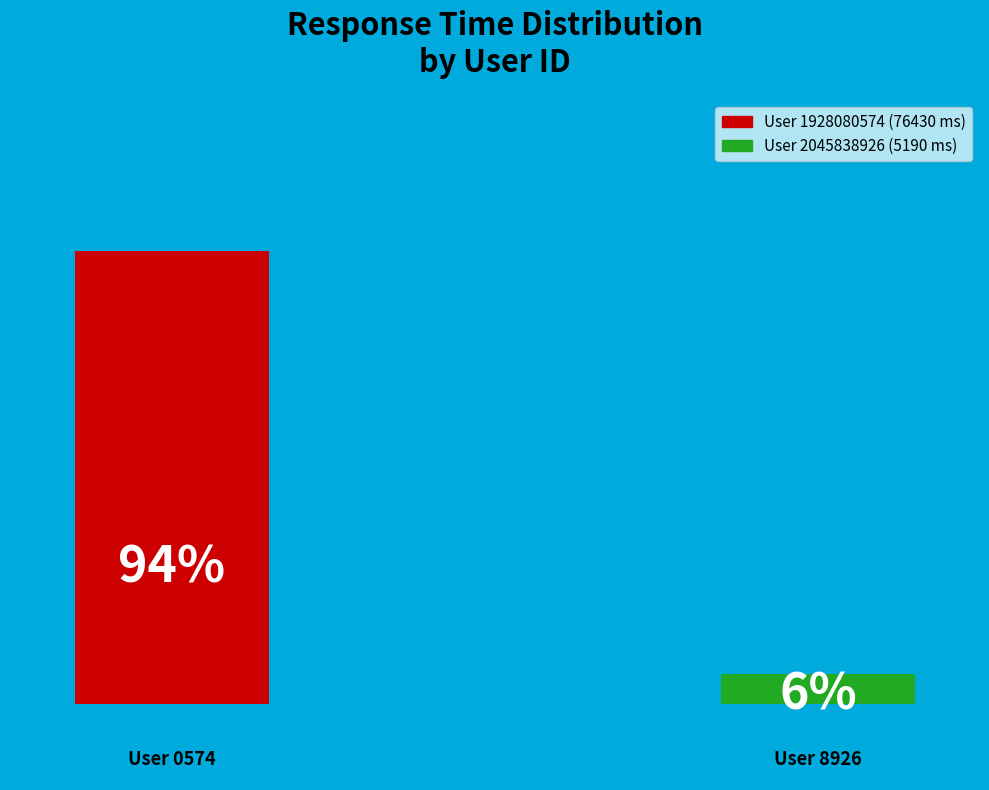

Which slice represents more than half of the pie?

1928080574